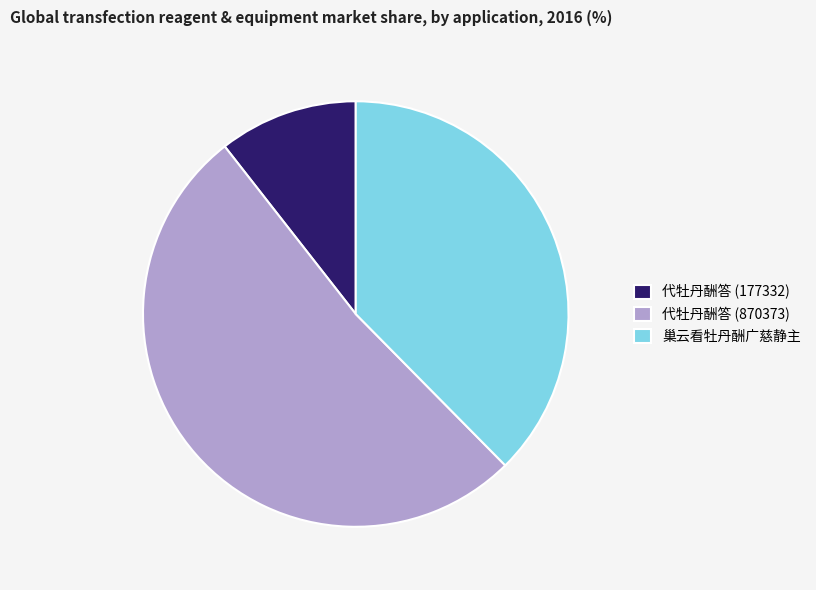

Which has a higher value, 代牡丹酬答 (870373) or 巢云看牡丹酬广慈静主?

代牡丹酬答 (870373)